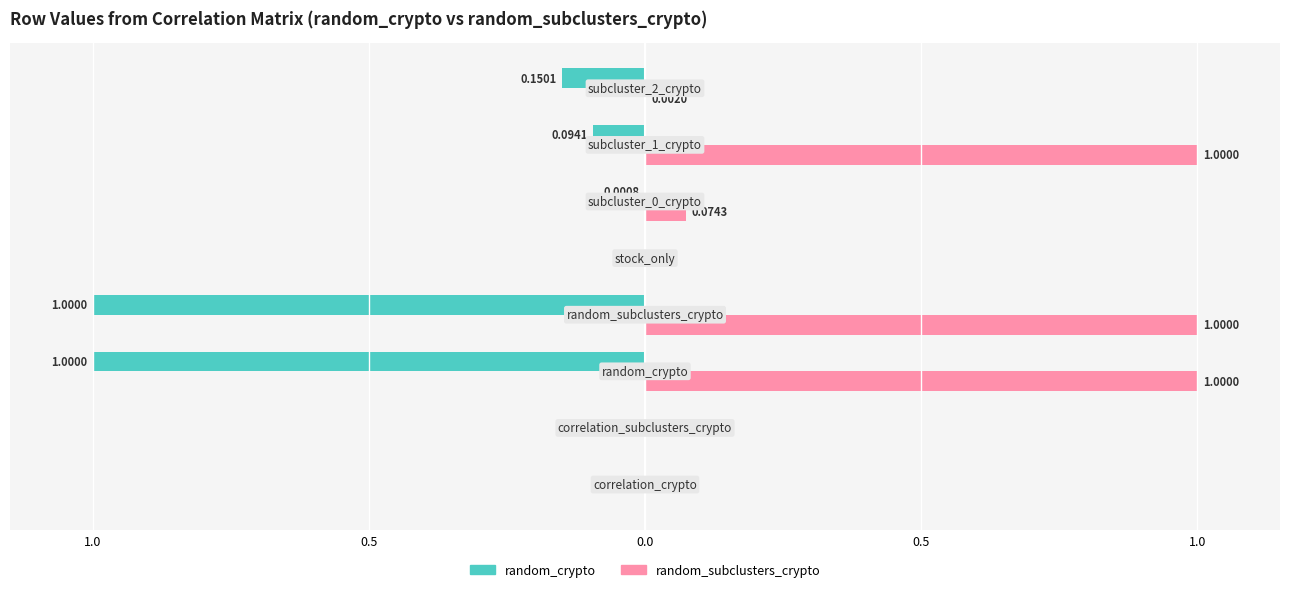

What is the approximate value of random_subclusters_crypto at random_crypto?

1.0